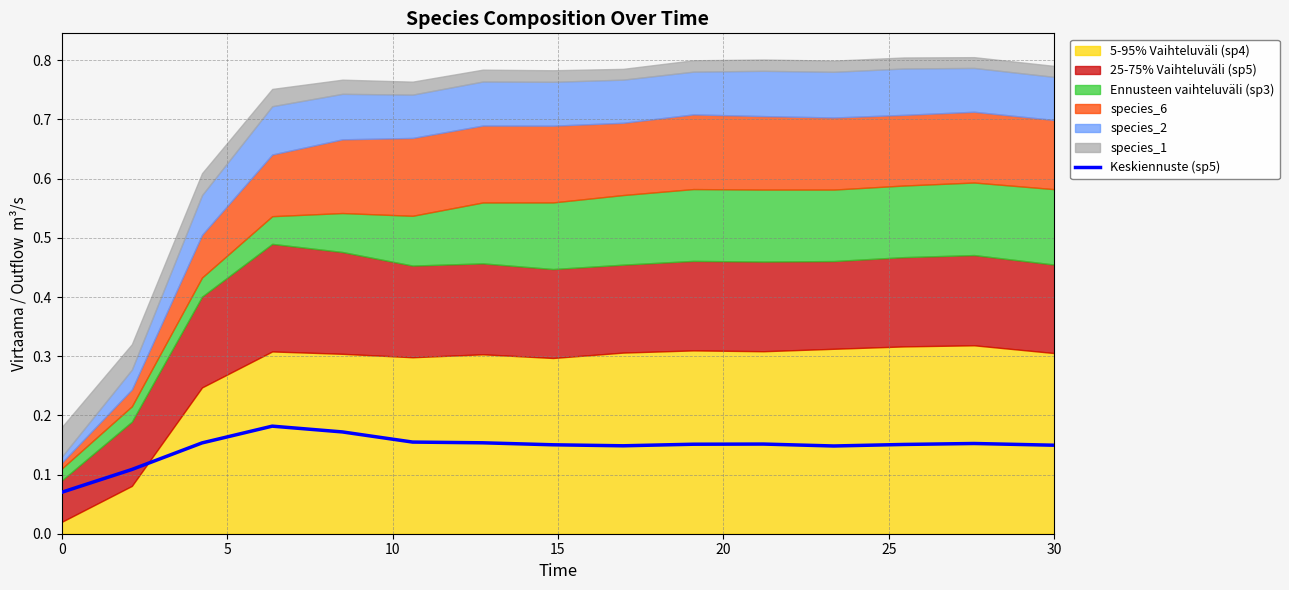

The Keskiennuste (sp5) series shows 0.0 at 0. True or false?

False